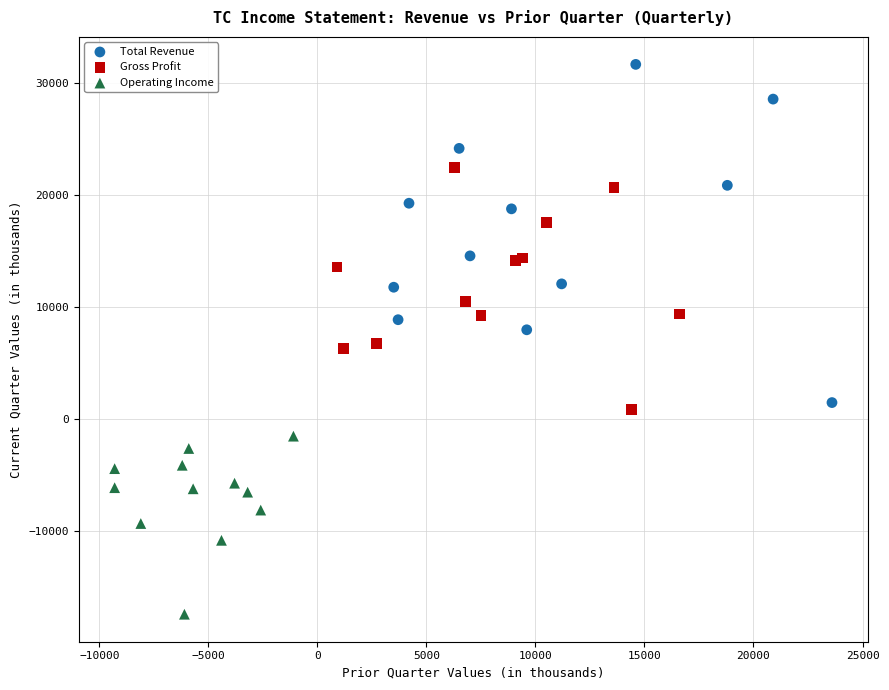

Which series contains the highest Y value?

Total Revenue